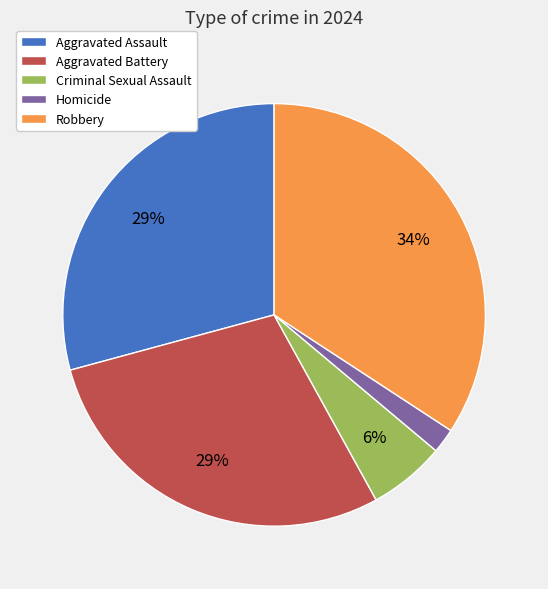

To the nearest percent, what is the difference between the largest and smallest slice percentages?

32%